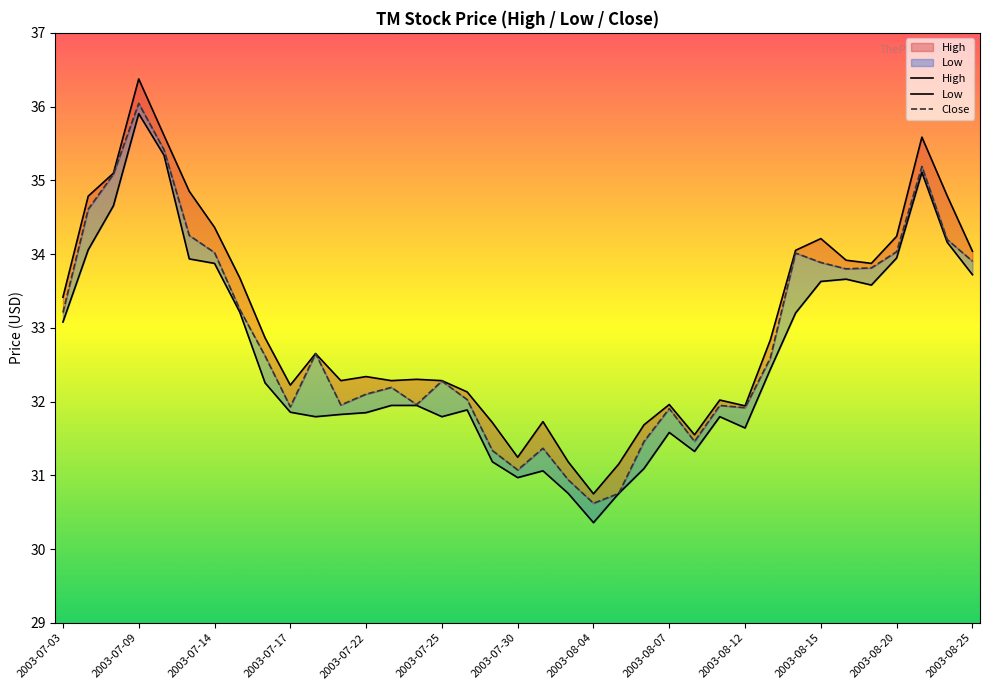

Rank the series at 2003-07-25 from highest to lowest value.

High, Close, Low